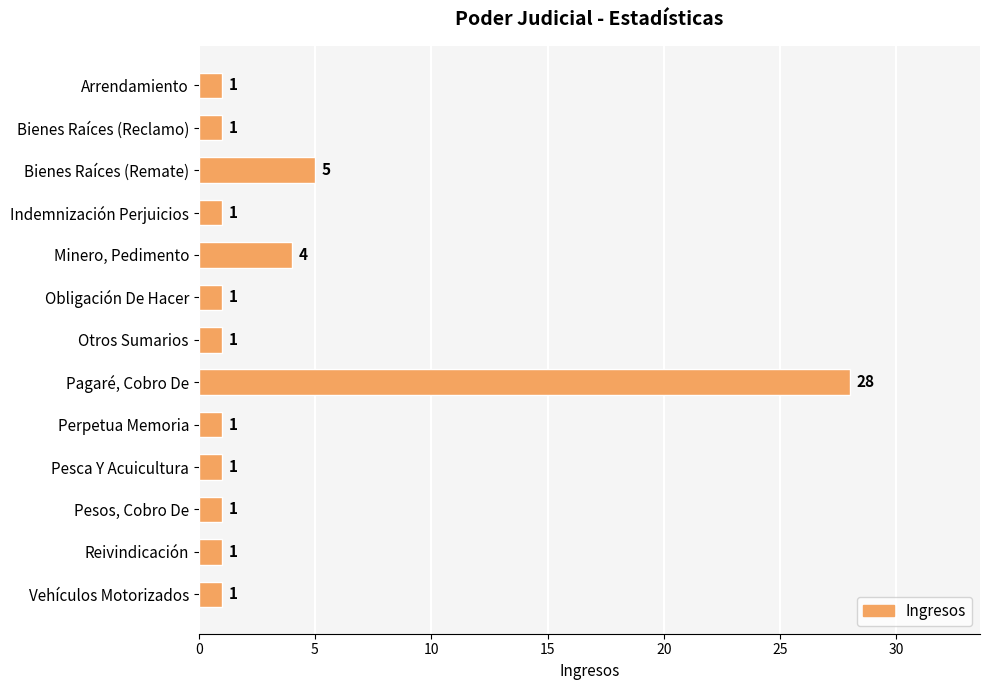

What is the average value?

4